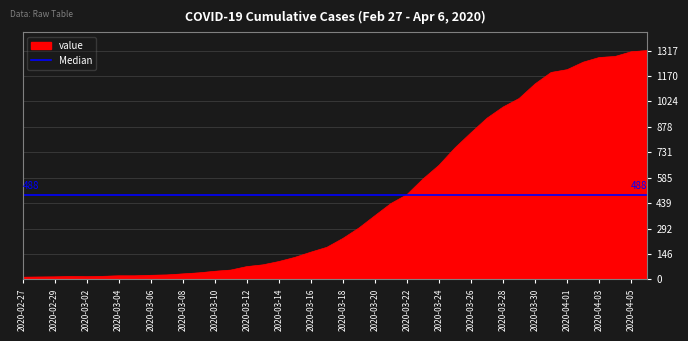

Which category has the highest value across all series?

2020-04-06